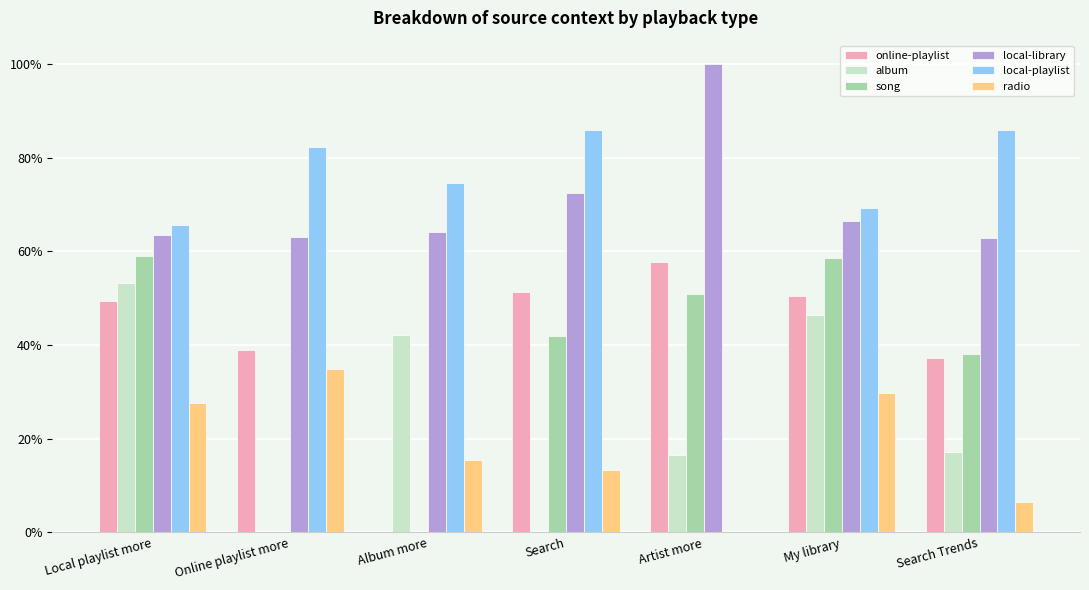

What are all the series names shown in the legend?

online-playlist, album, song, local-library, local-playlist, radio